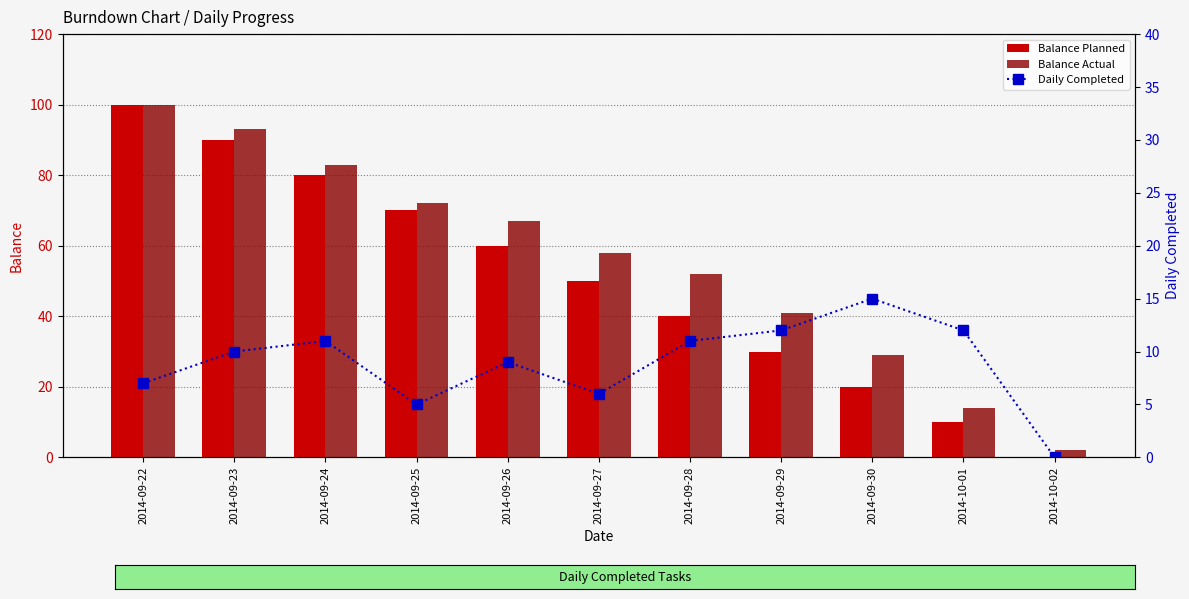

At how many categories does at least one series exceed 22?

9